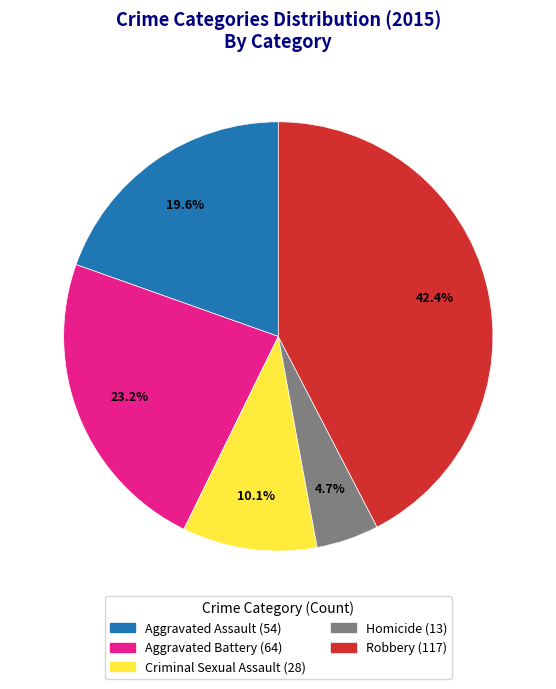

Combined, do Criminal Sexual Assault and Aggravated Assault account for over 50%?

No